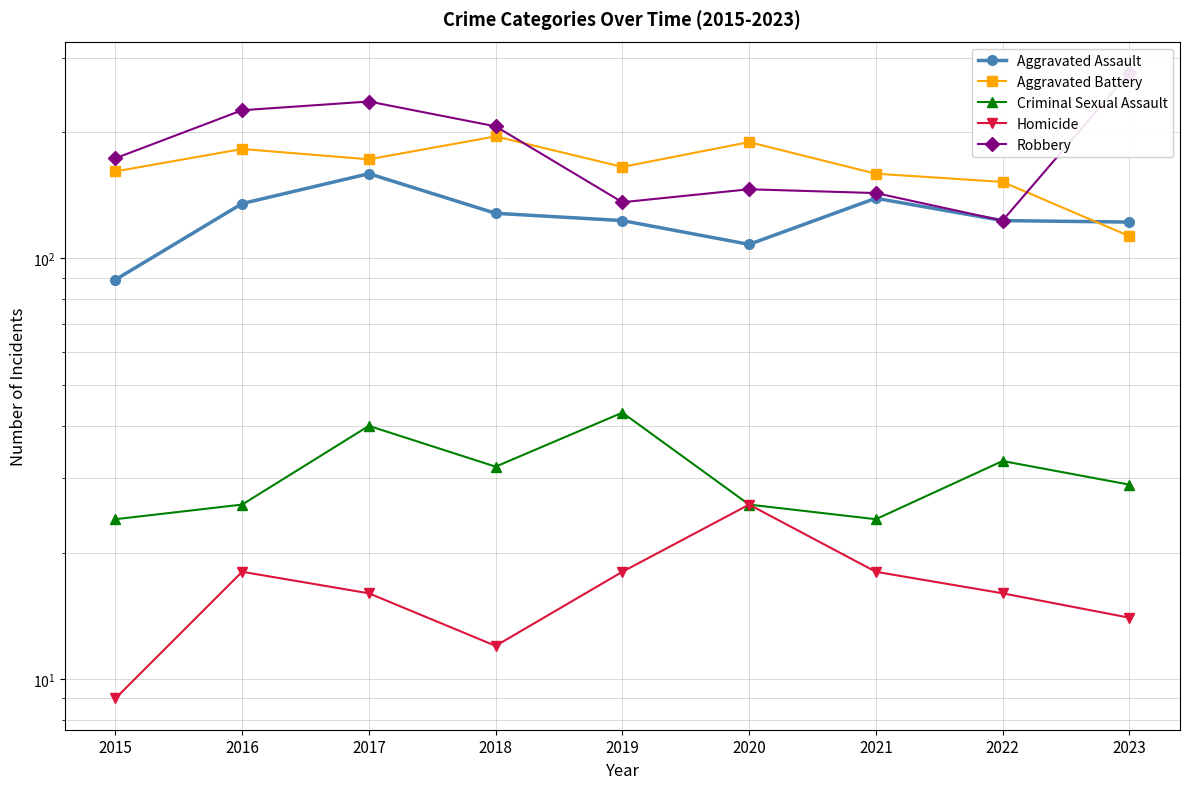

Between 2020 and 2019, which is larger?

2019